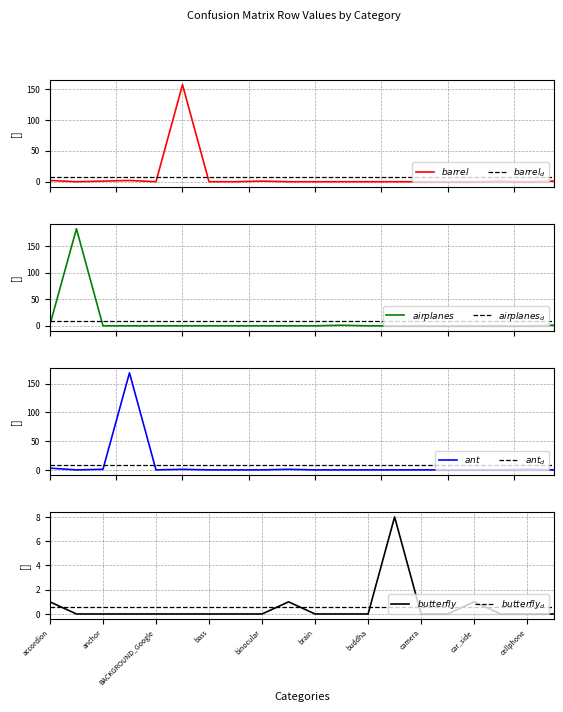

What is the highest value of the barrel series?

157